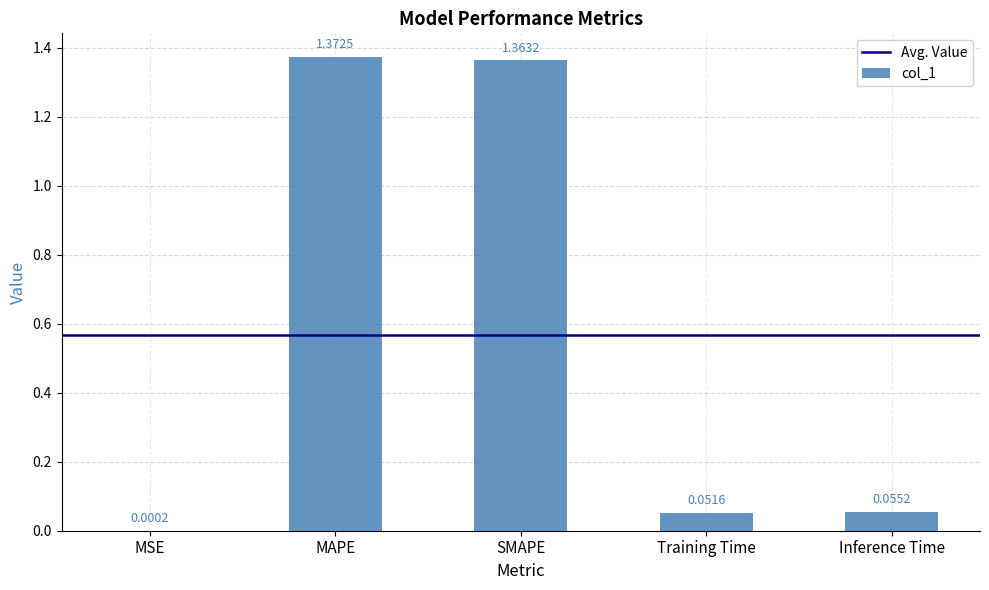

What is the sum of all values?

2.8